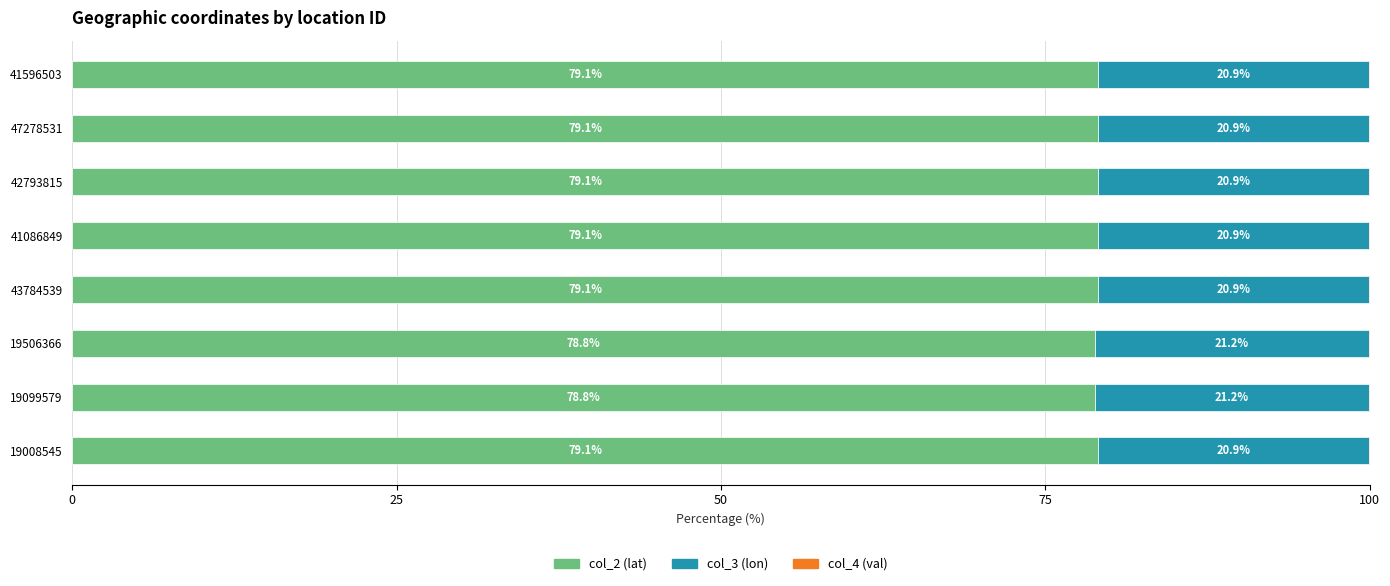

What is the highest value of the col_2 (lat) series?

79.1